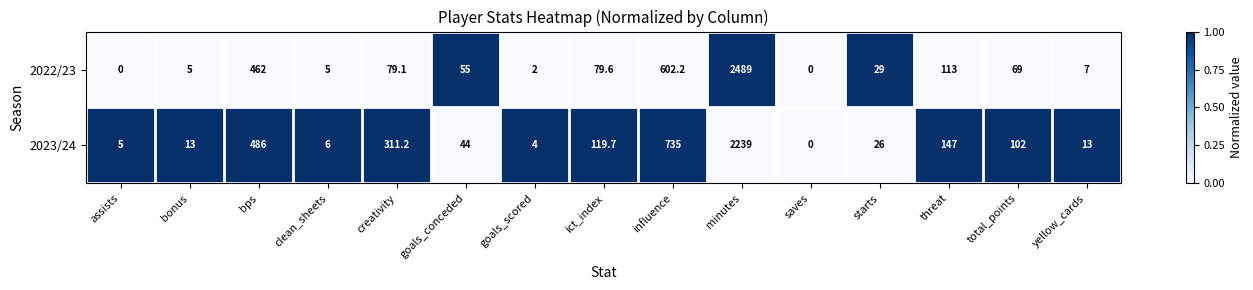

True or false: 2022/23 has a value of -891.3 at saves.

False